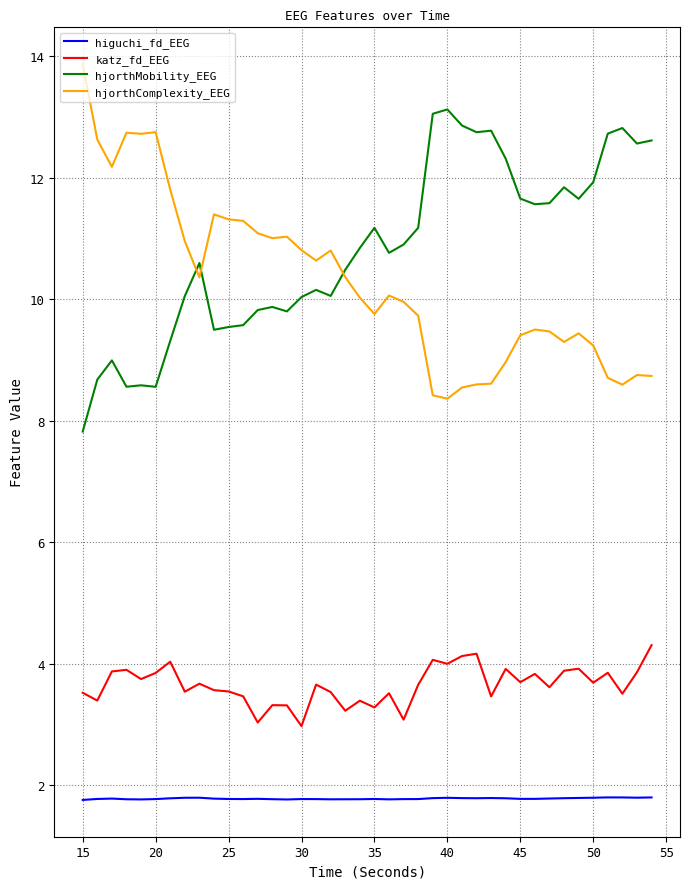

True or false: hjorthMobility_EEG and katz_fd_EEG intersect in this chart.

False